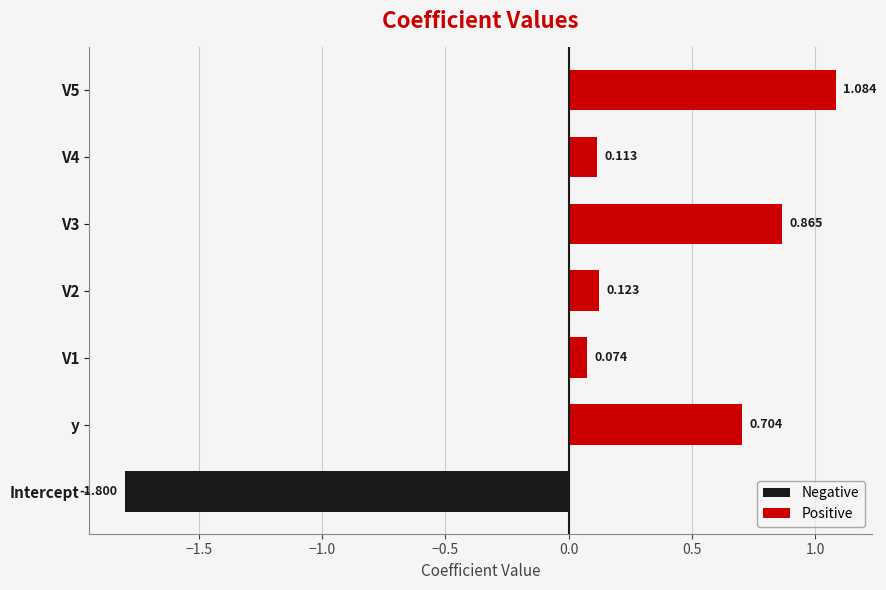

What is the difference between the second highest and minimum values in the Negative series?

1.8